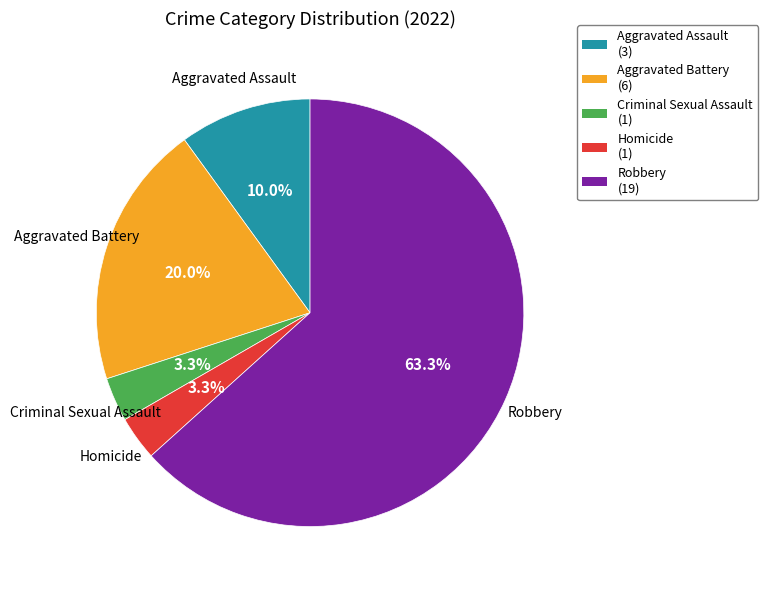

Count the number of slices in the pie.

5